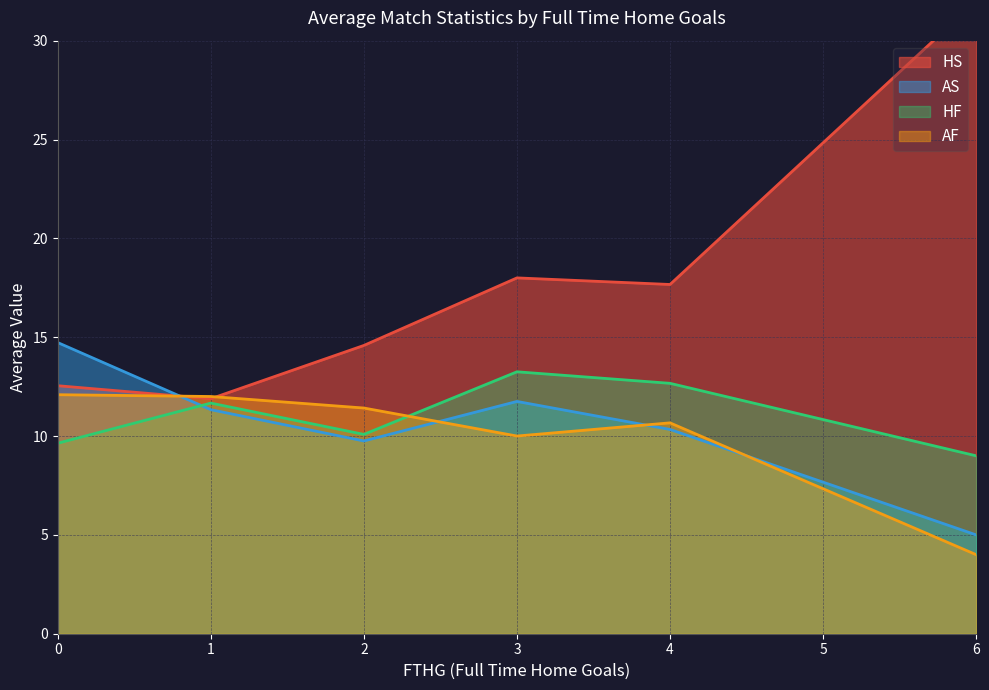

How many lines are shown in the chart?

4